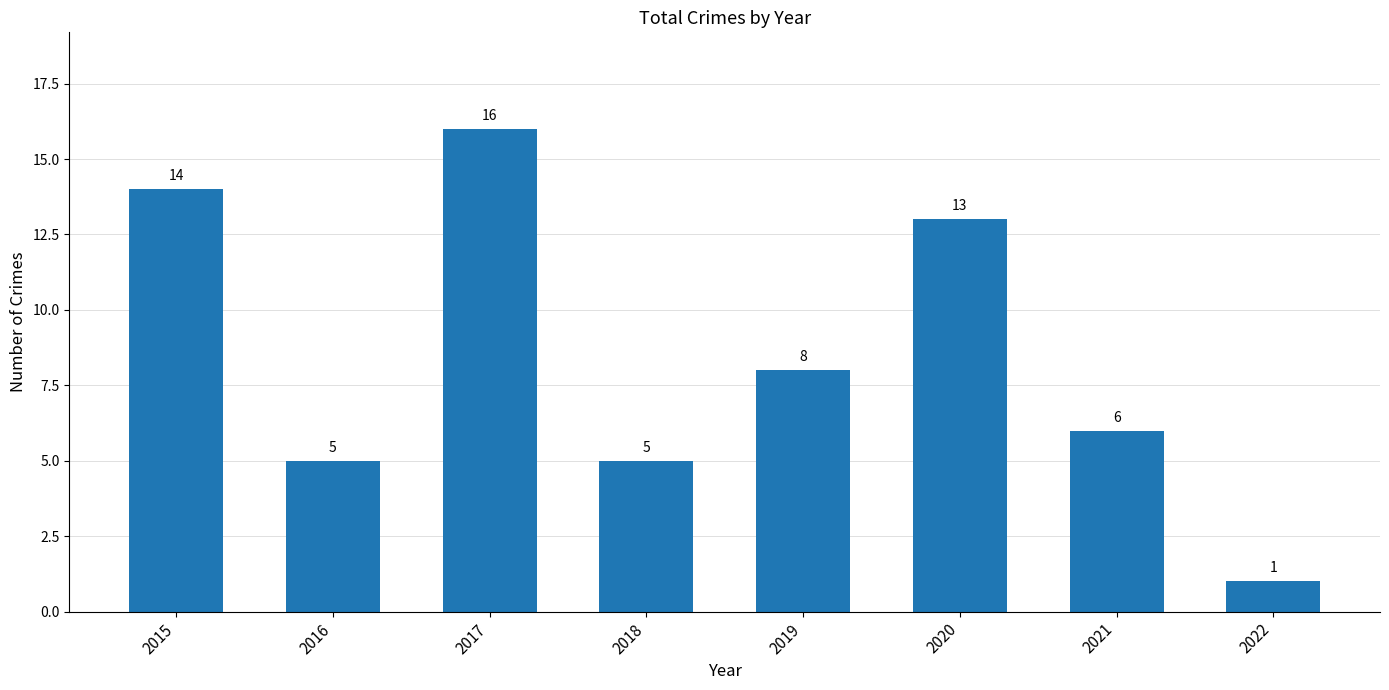

Between 2020 and 2016, which is larger?

2020